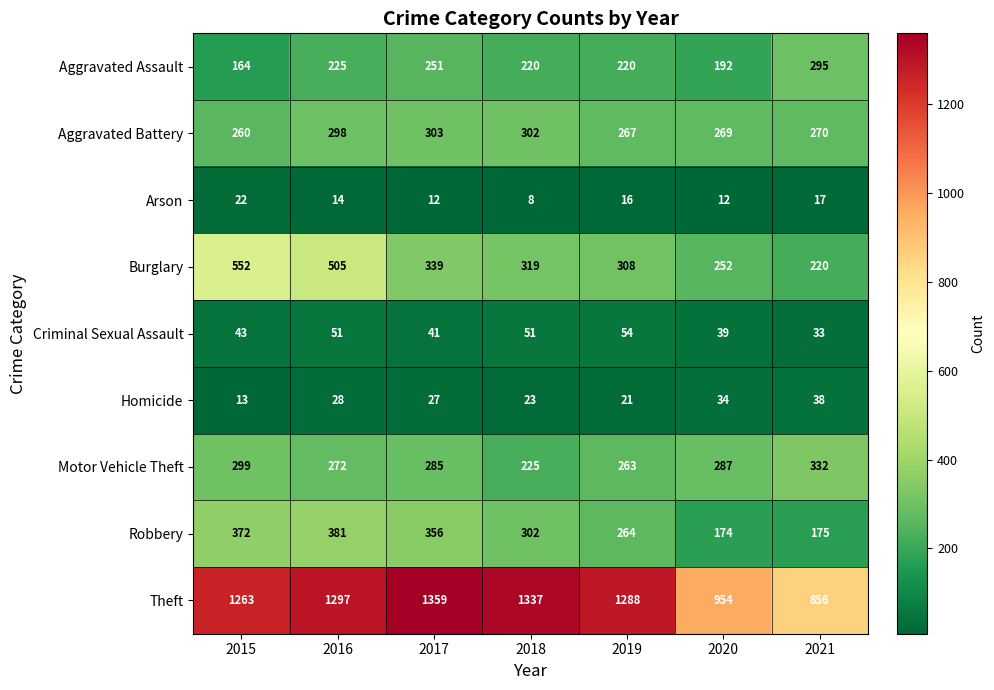

Where does the Burglary series first go above 319?

2015